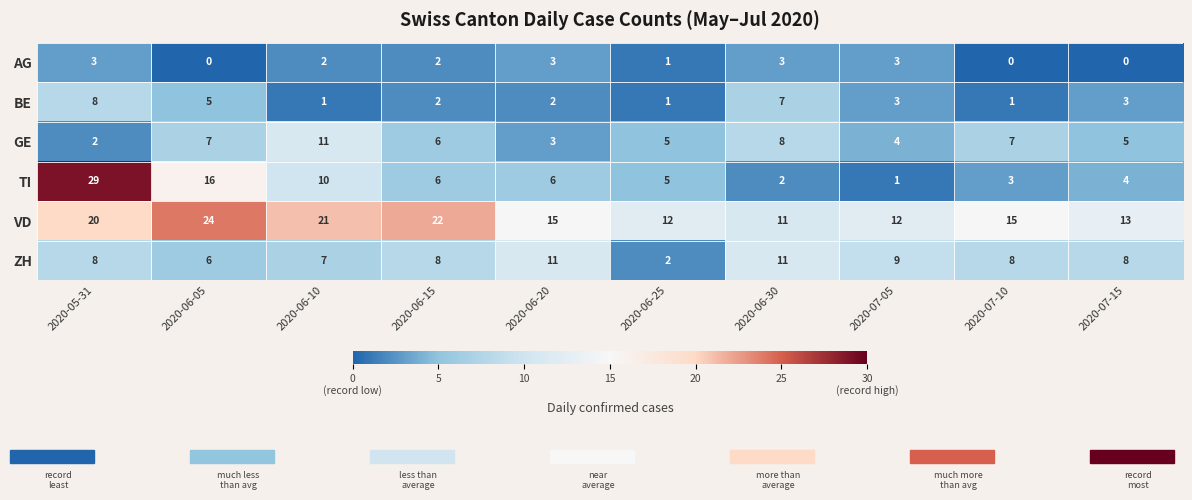

What is the total value across all series at 2020-06-20?

40